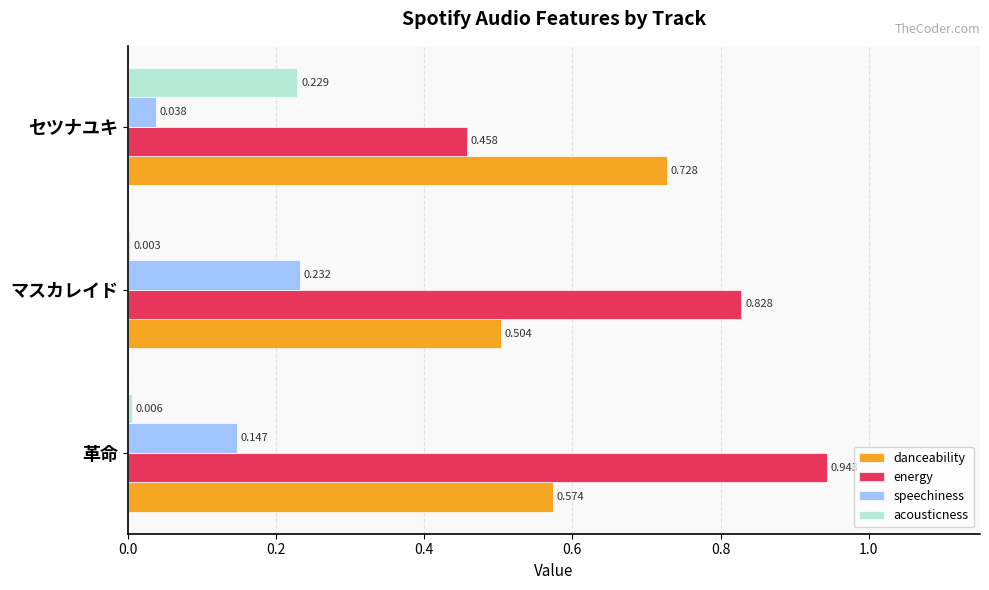

Between 革命 and マスカレイド, which series saw the biggest shift?

energy